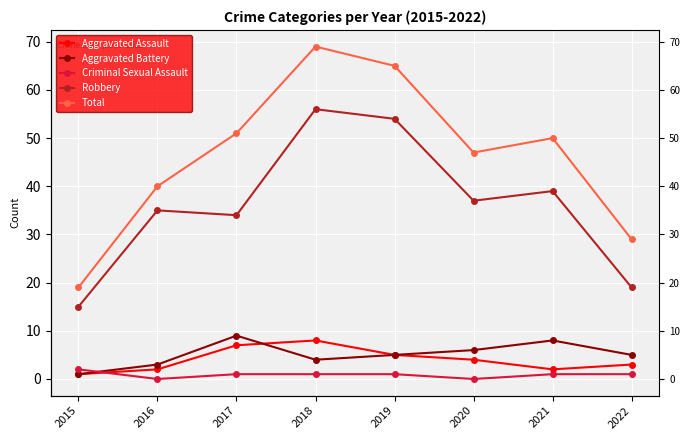

Where is Robbery nearest to the value 35?

2016